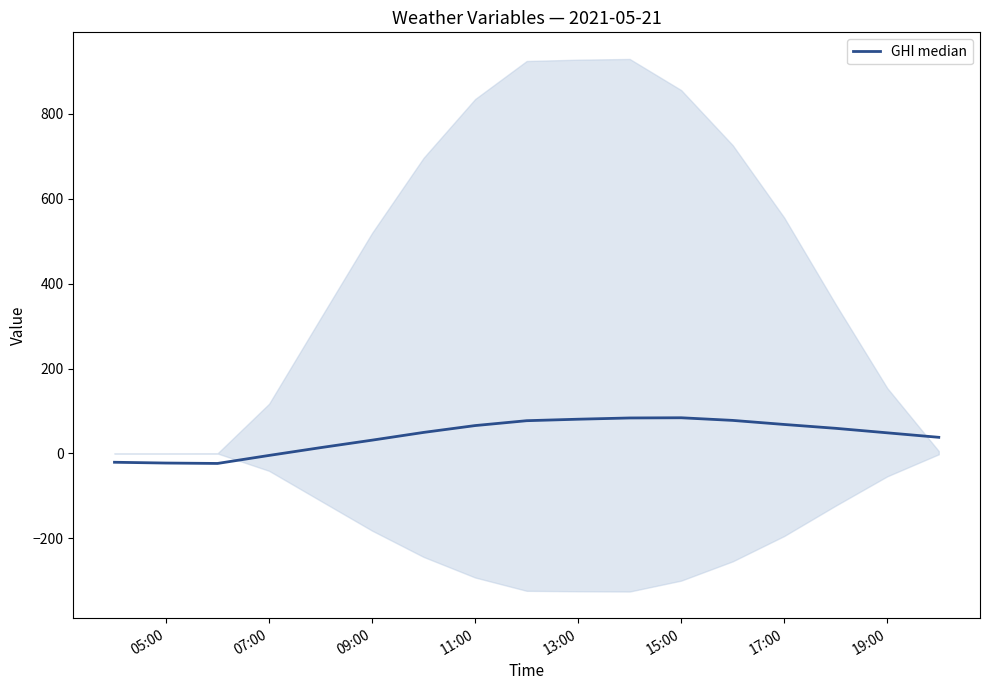

The chart shows a value of 10.5 at 16. True or false?

False